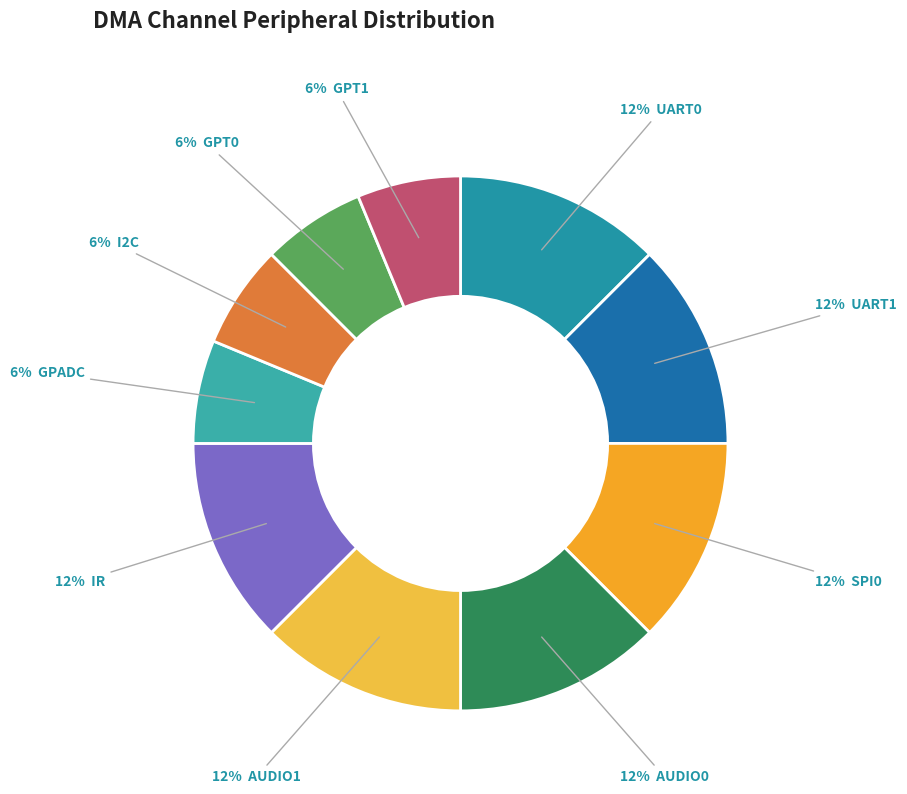

Count the number of slices in the pie.

10